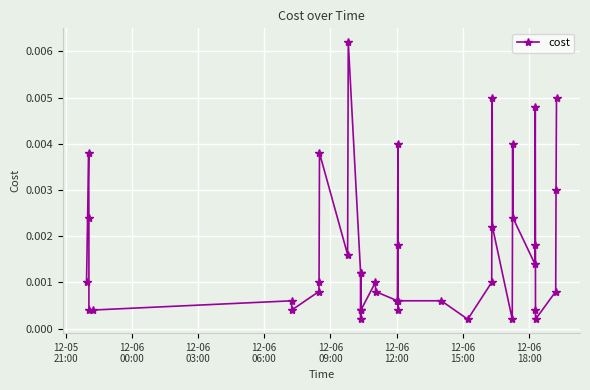

True or false: there are more than 2 points higher than both neighbors.

True